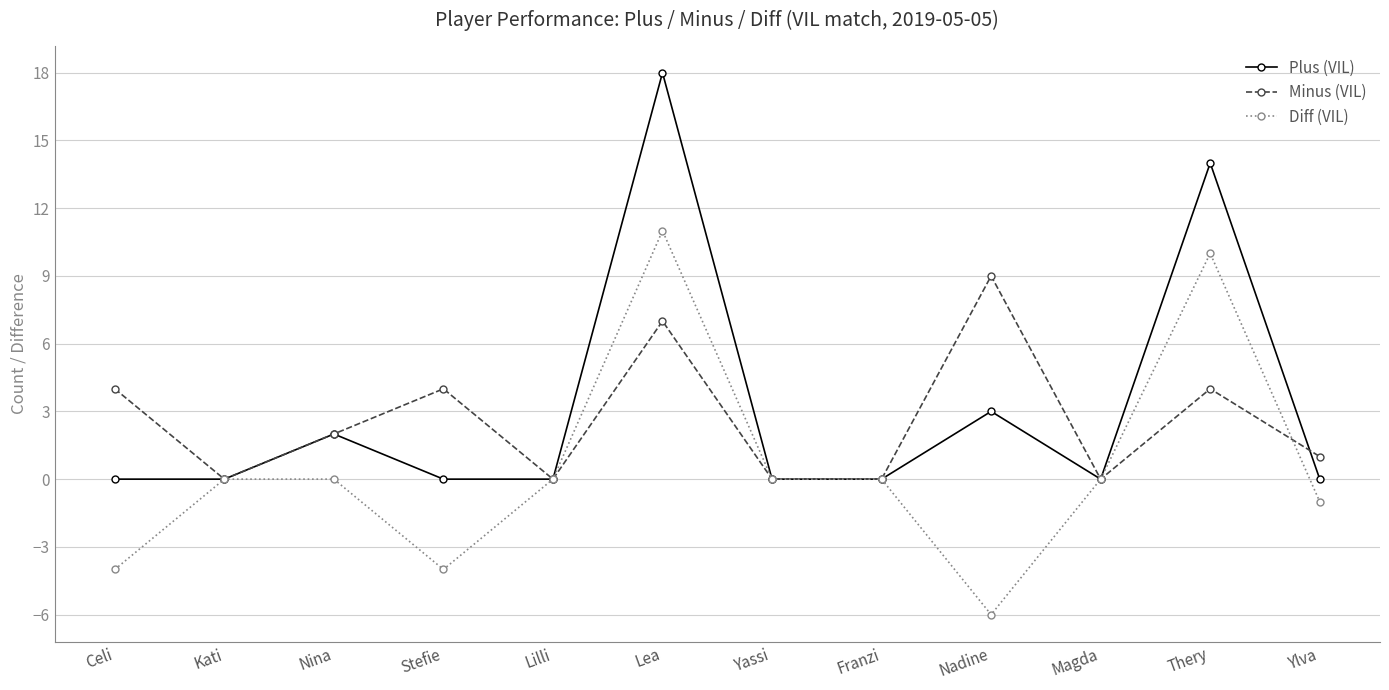

Is the value of Diff (VIL) at Kati greater than the value of Plus (VIL) at Nadine?

No